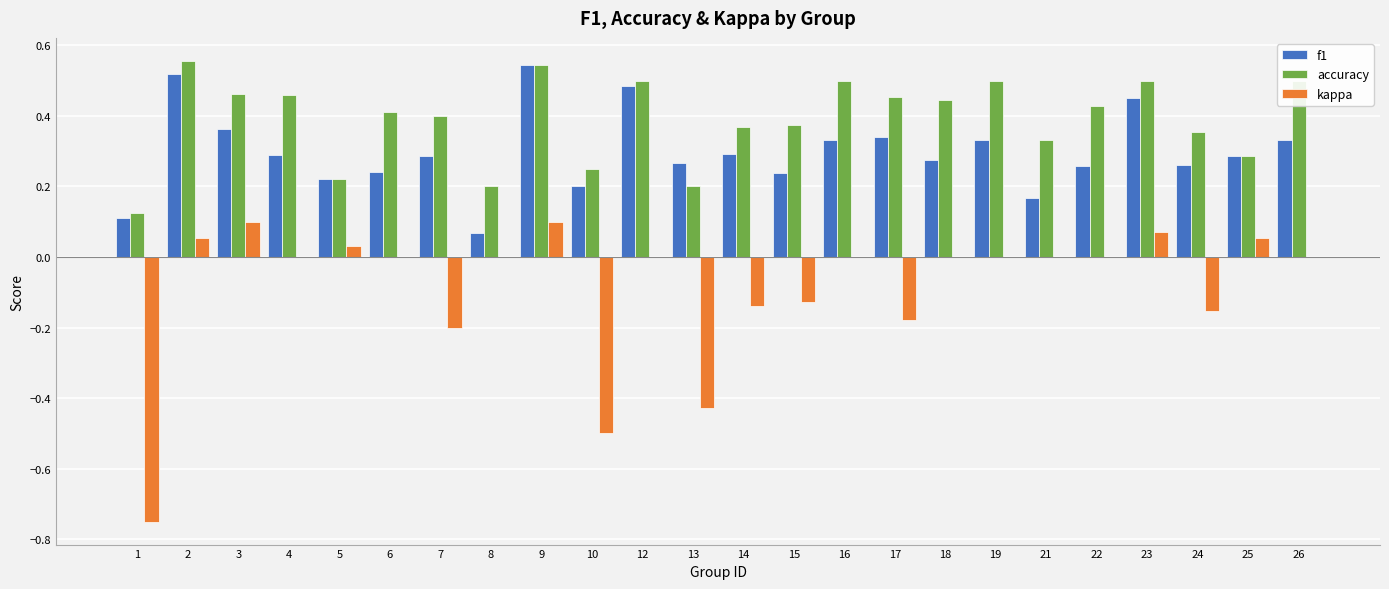

What is the sum of all accuracy values?

9.4